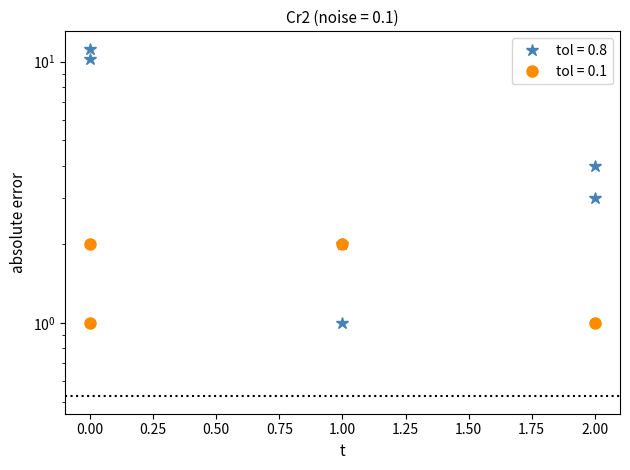

True or false: c and j intersect in this chart.

False